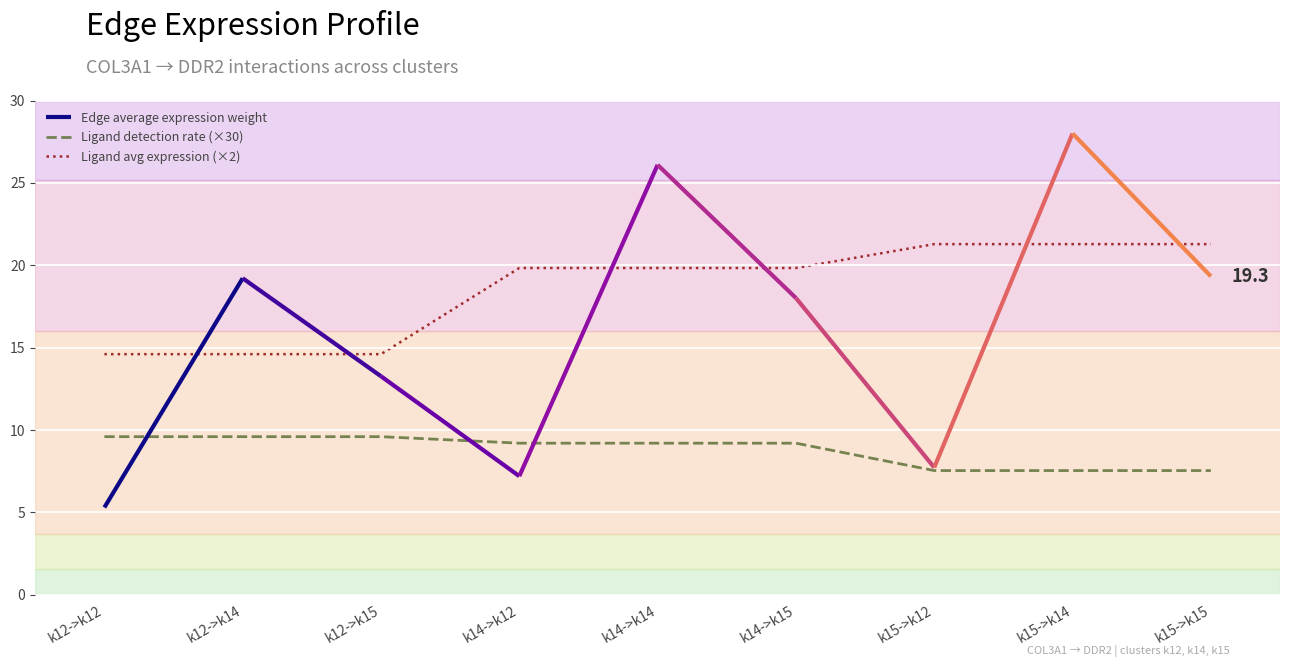

True or false: Ligand avg expression (×2) has a value of 14.6 at k12->k12.

True